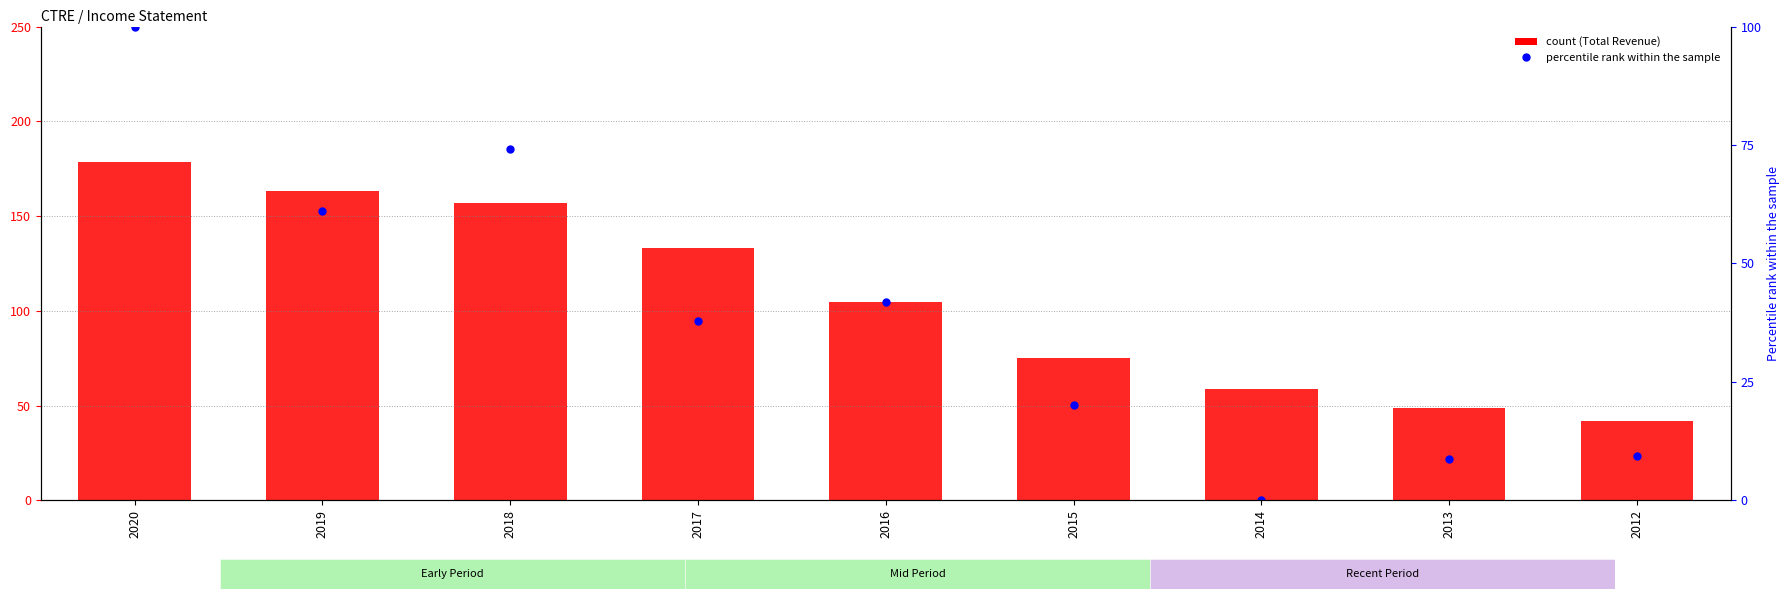

Reading left to right, list all the values displayed in this chart.

Total Revenue: 2020=178300.0	2019=163400.0	2018=156900.0	2017=133000.0	2016=104700.0	2015=75000.0	2014=58900.0	2013=48800.0	2012=42100.0
Net Income (normalized): 2020=100.0	2019=61.1	2018=74.1	2017=37.9	2016=41.9	2015=20.1	2014=0.0	2013=8.7	2012=9.2